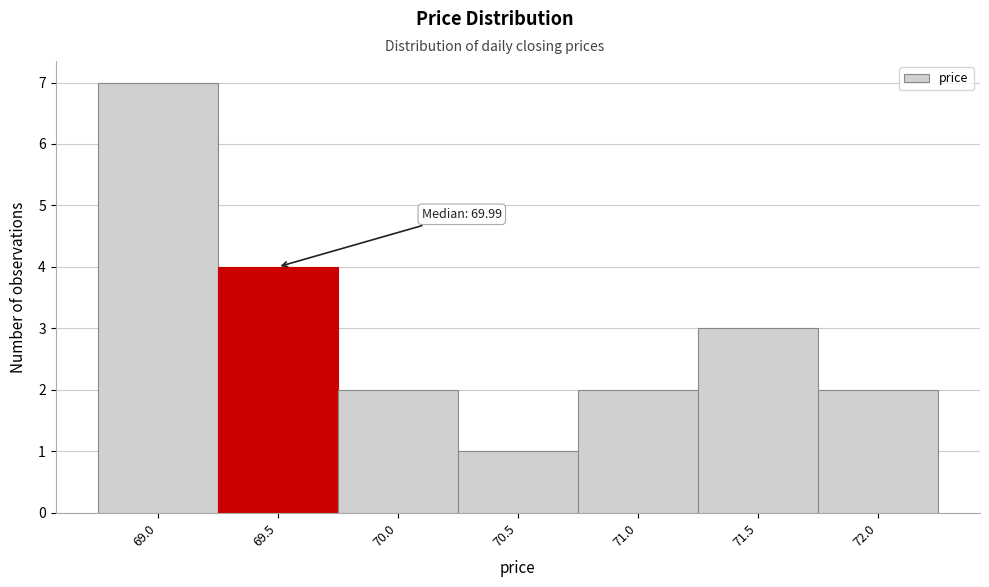

Reading left to right, what are all the values shown in this chart?

7	4	2	1	2	3	2